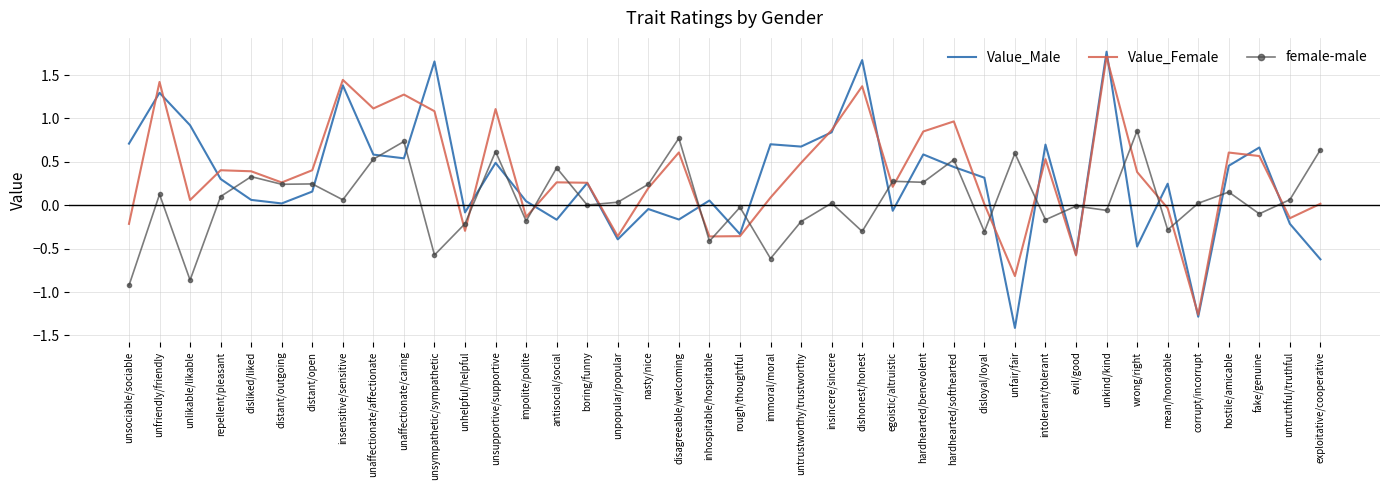

What position from the left is wrong/right?

34